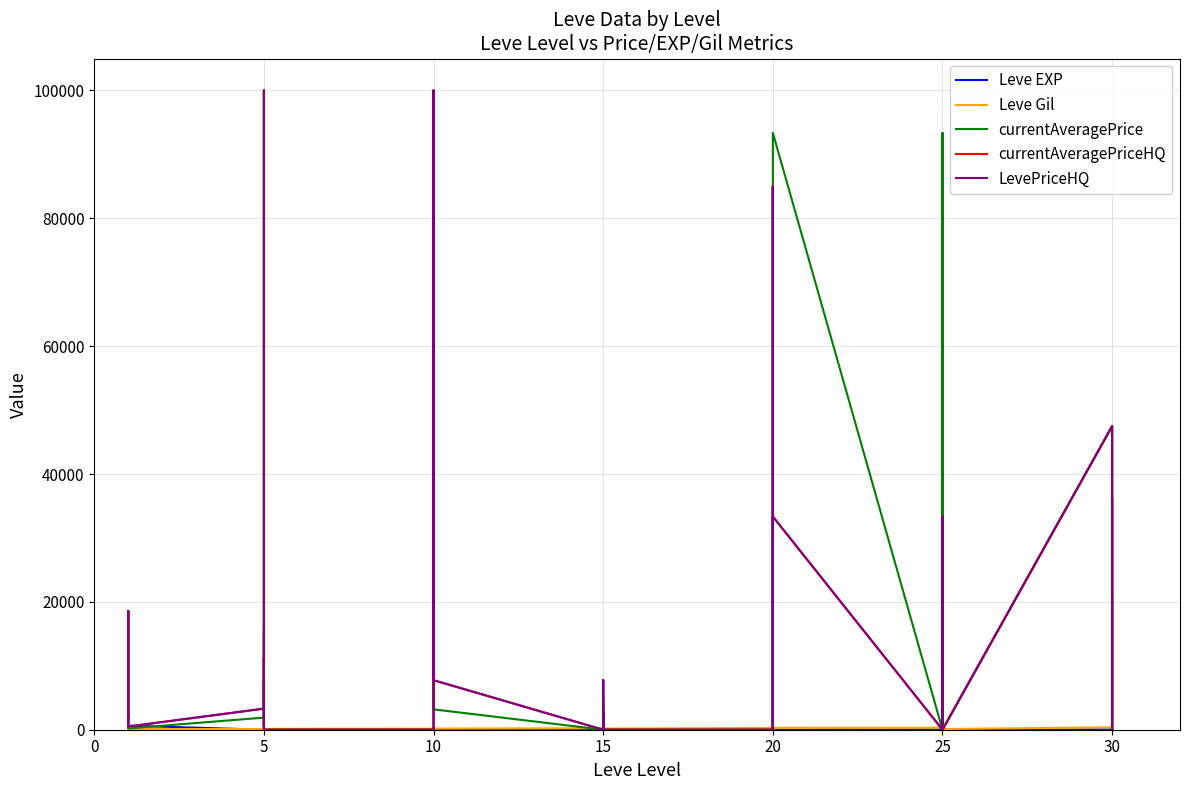

How many times do currentAveragePrice and Leve EXP cross each other?

18